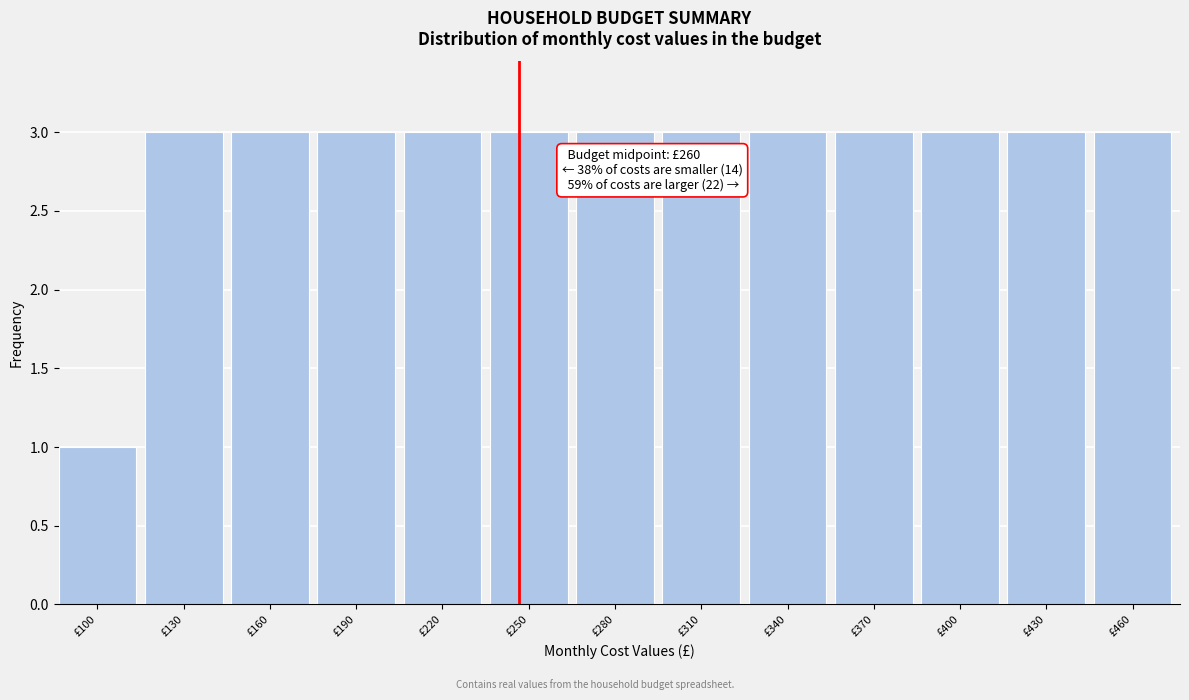

Reading right to left, transcribe all the data shown in this chart.

3	3	3	3	3	3	3	3	3	3	3	3	1